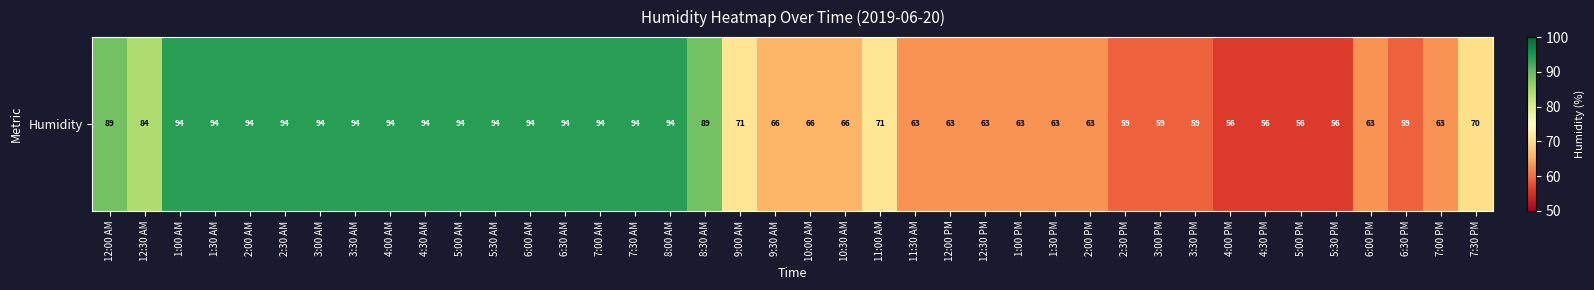

The value at 6:30 PM is 40. True or false?

False